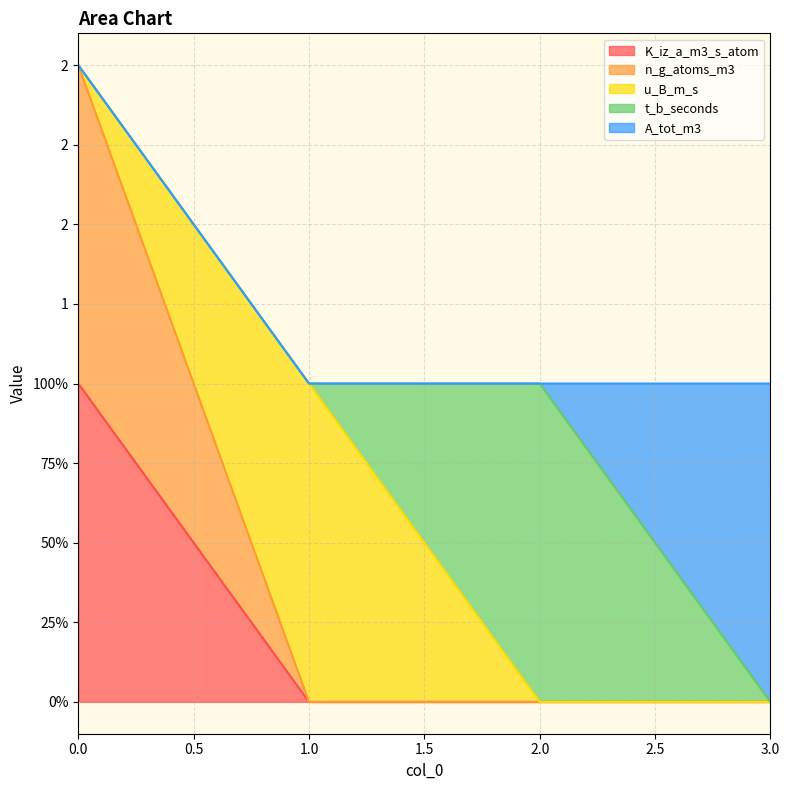

What is the sum of all K_iz_a_m3_s_atom values?

1